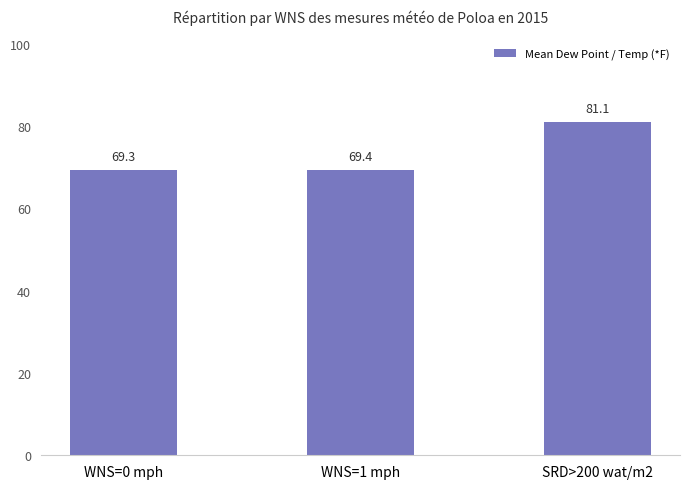

Between SRD>200 wat/m2 and WNS=1 mph, which is larger?

SRD>200 wat/m2